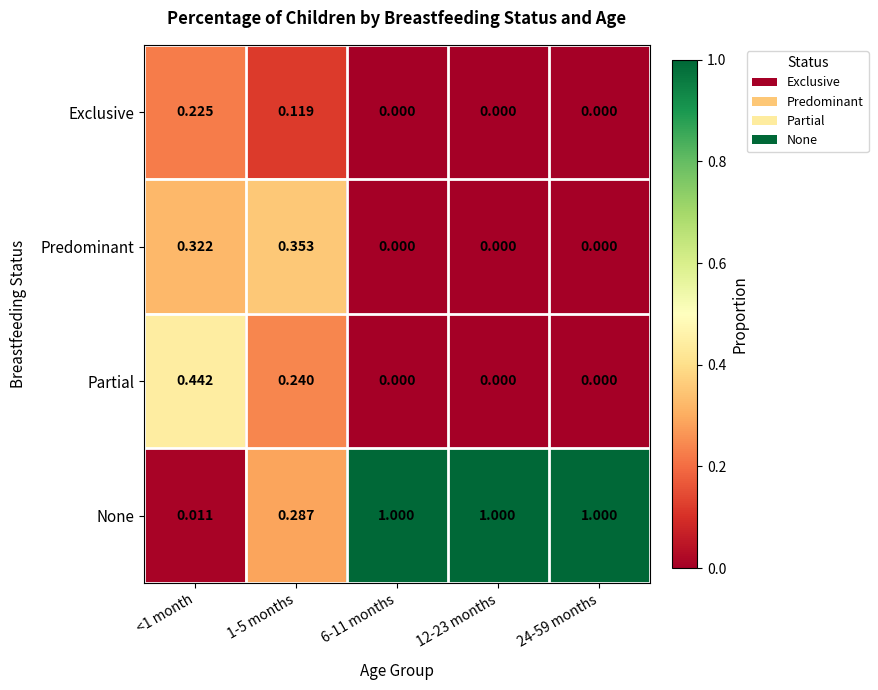

Which series has the largest range (max minus min)?

None